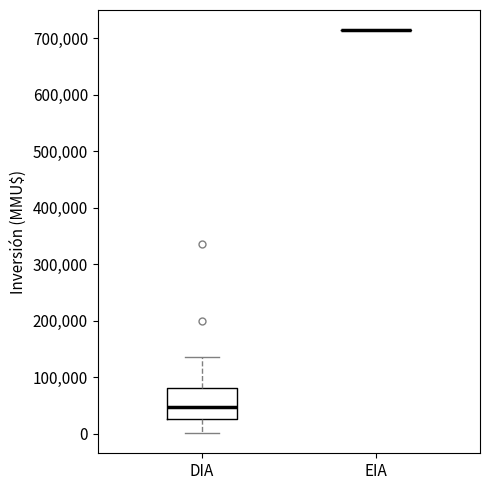

Where does the median line of the box for DIA sit on the y-axis? The values are not printed on the chart, so give them approximately, as read against the axis.

50000